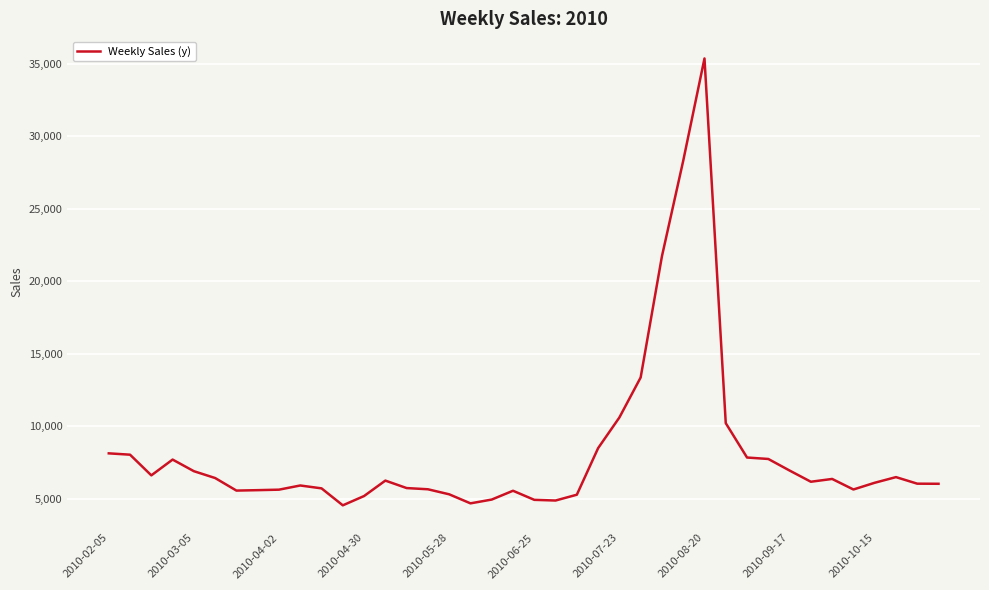

What is the smallest value displayed?

4535.5